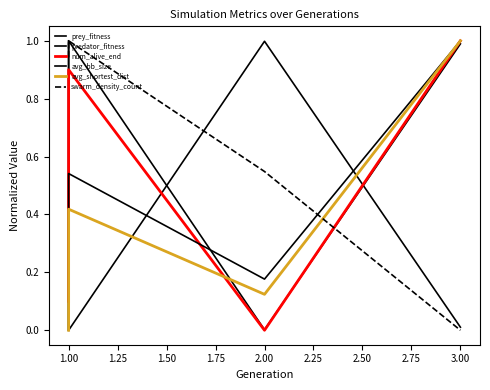

At which label is predator_fitness closest to 0?

1.00